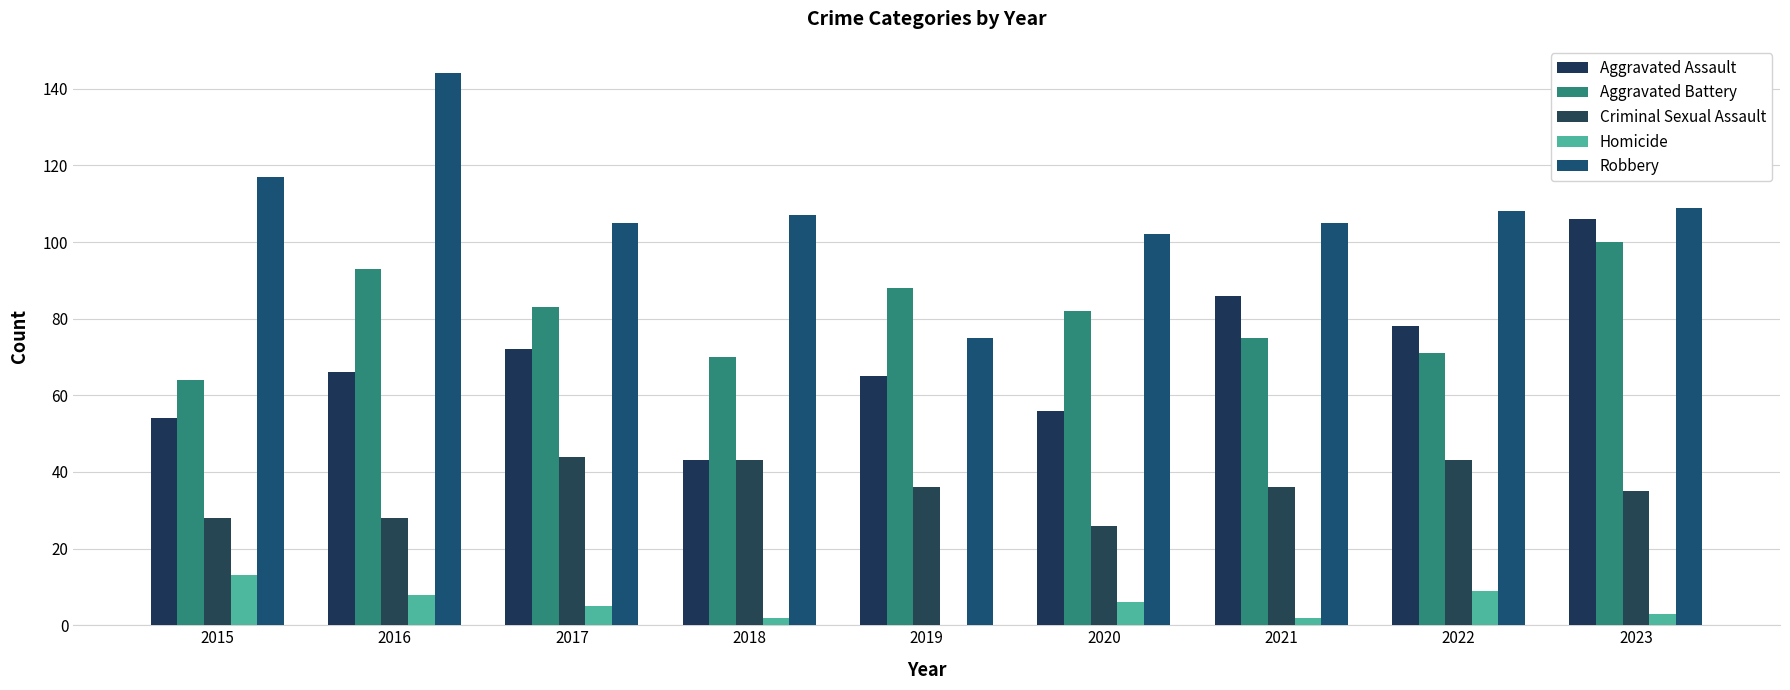

Are the bars horizontal?

No